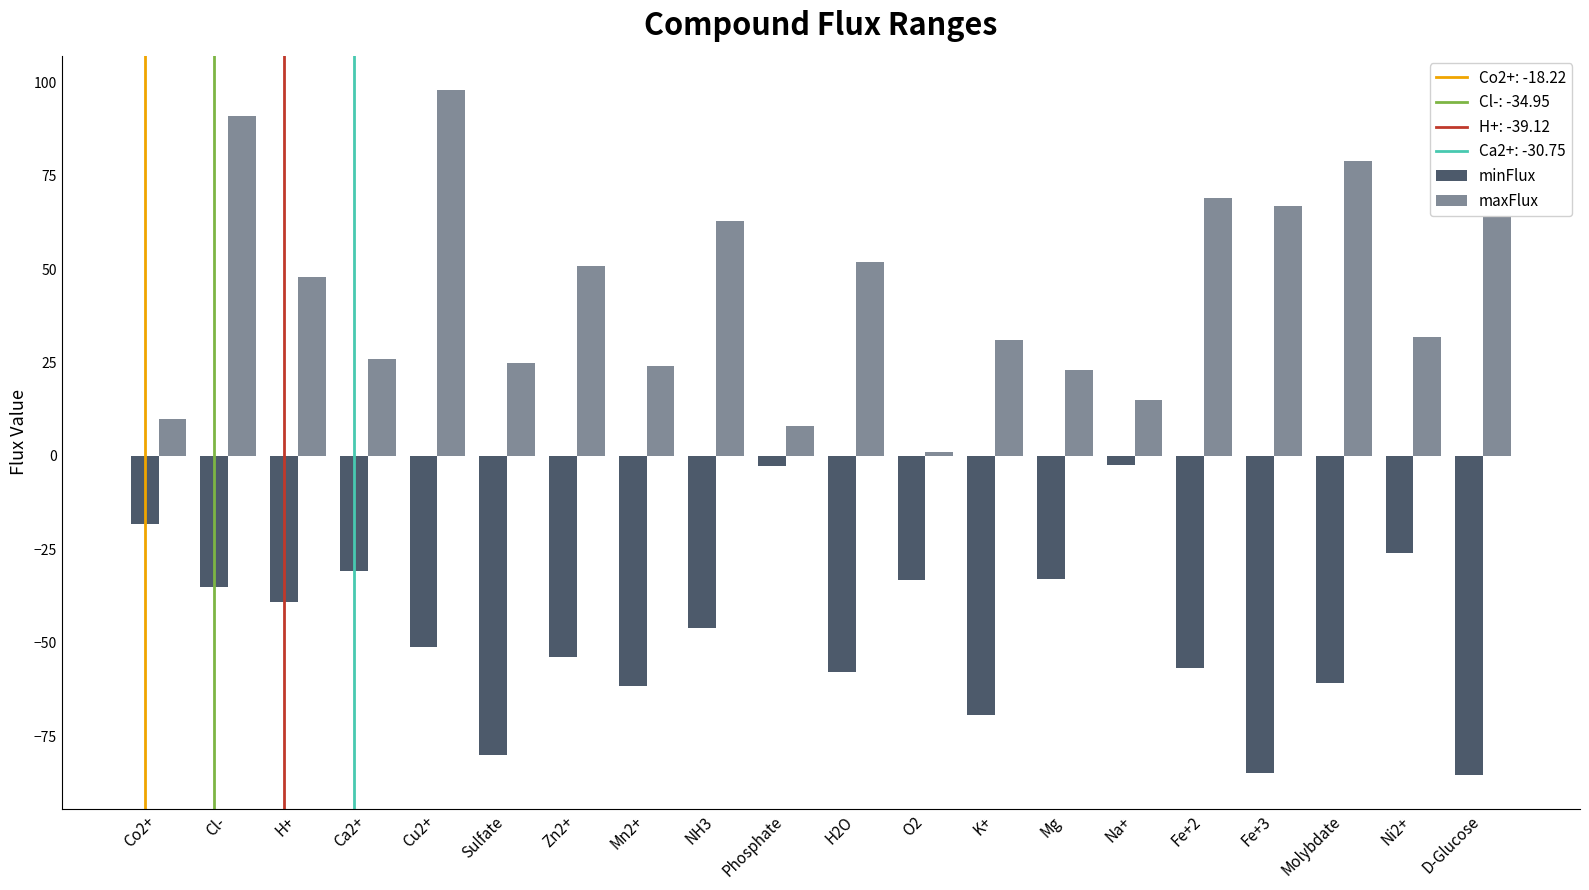

Count the number of data series in this chart.

2